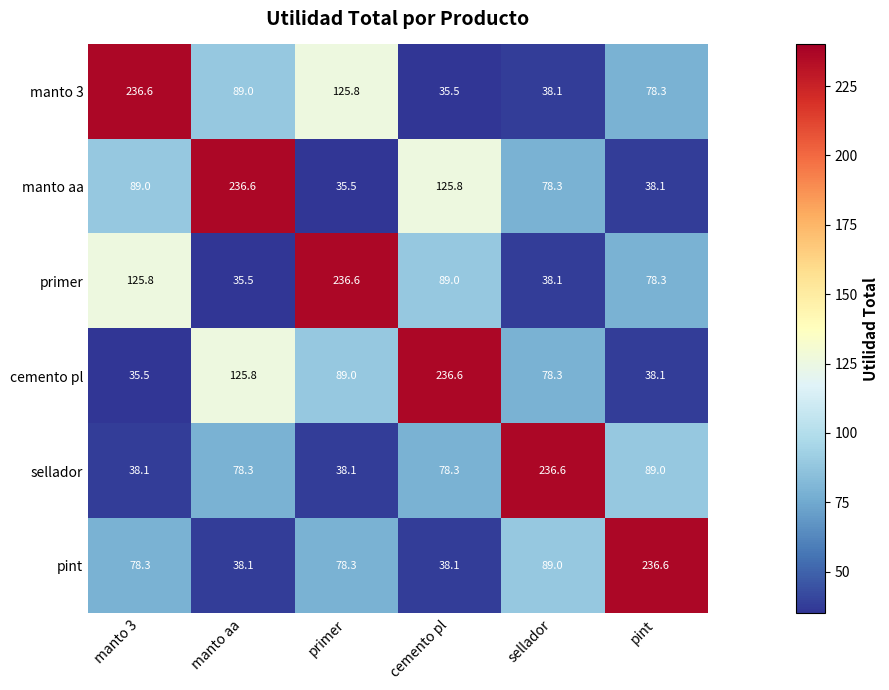

Rank the series at manto 3 from highest to lowest value.

manto 3, primer, manto aa, pint, sellador, cemento pl